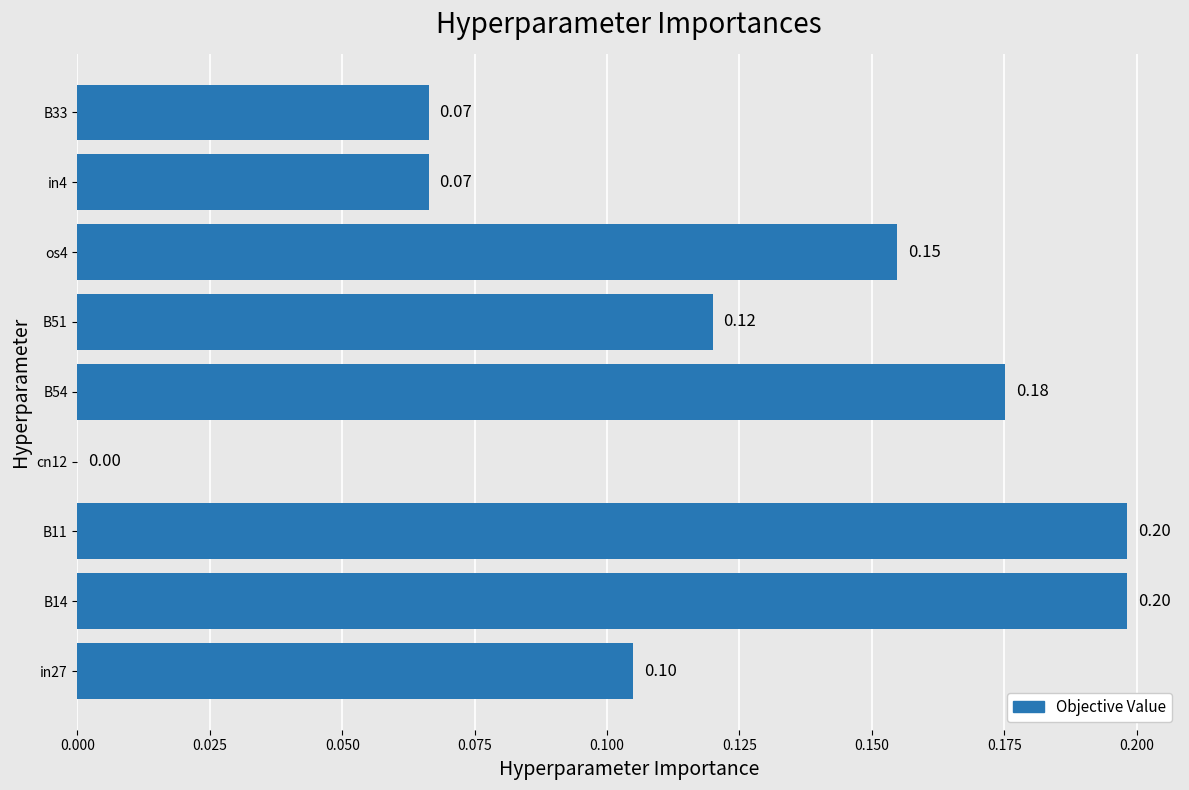

What is the sum of all values?

1.1